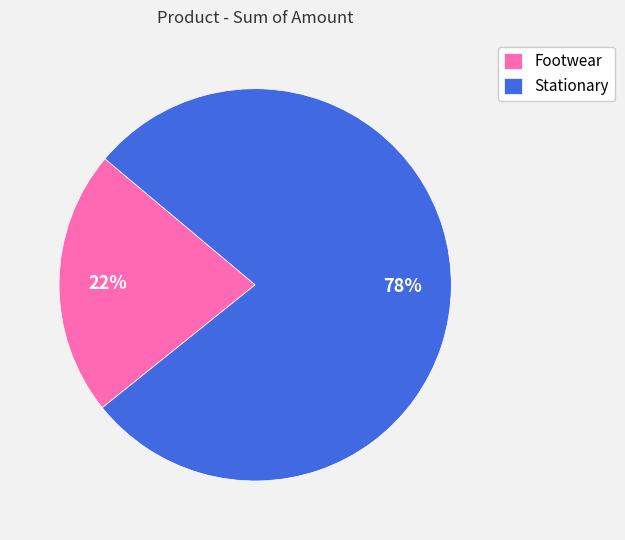

Which category has the biggest portion of the pie?

Stationary